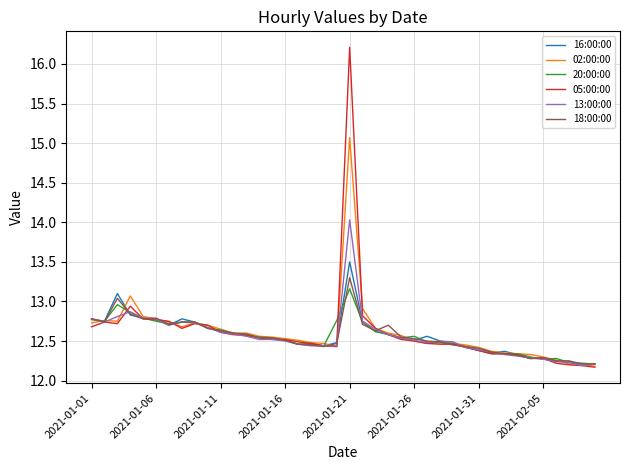

What is the maximum value for 18:00:00?

13.3